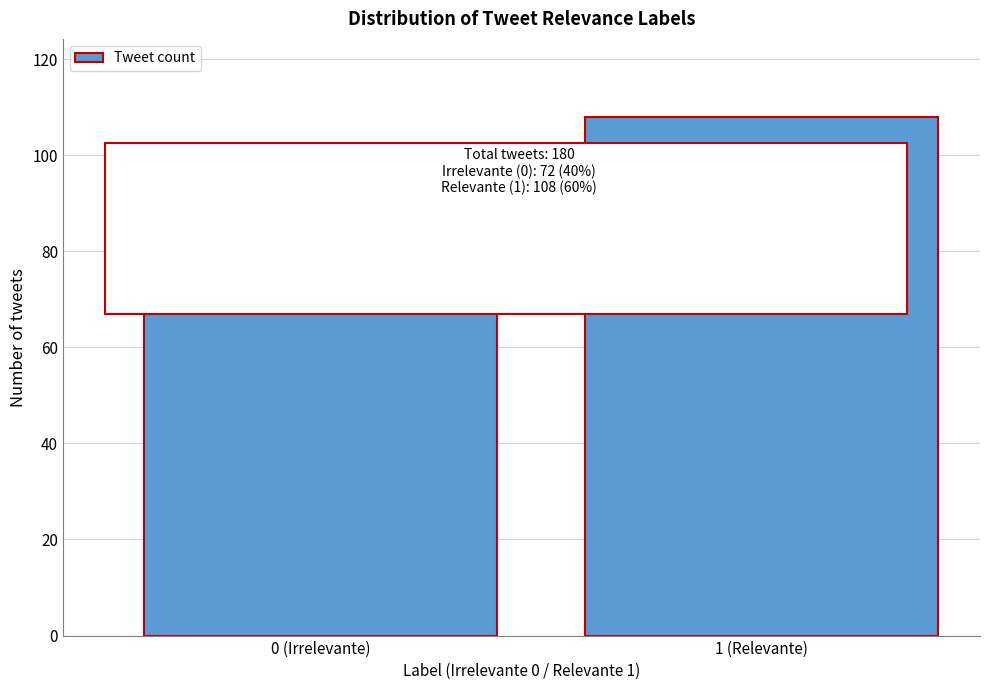

Reading right to left, what are all the values shown in this chart?

108	72